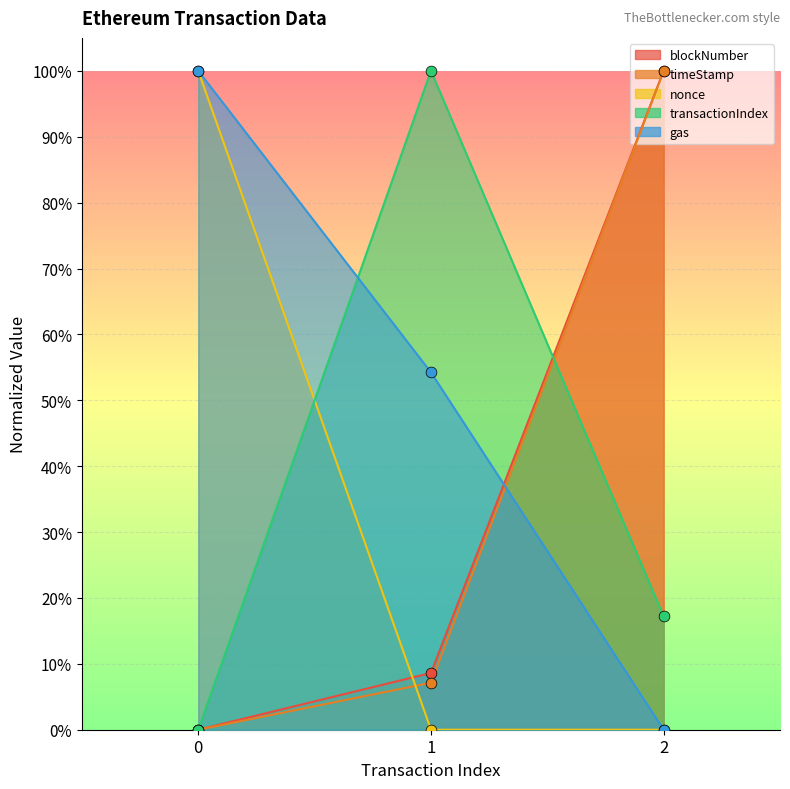

Which series reaches the maximum Y coordinate?

blockNumber